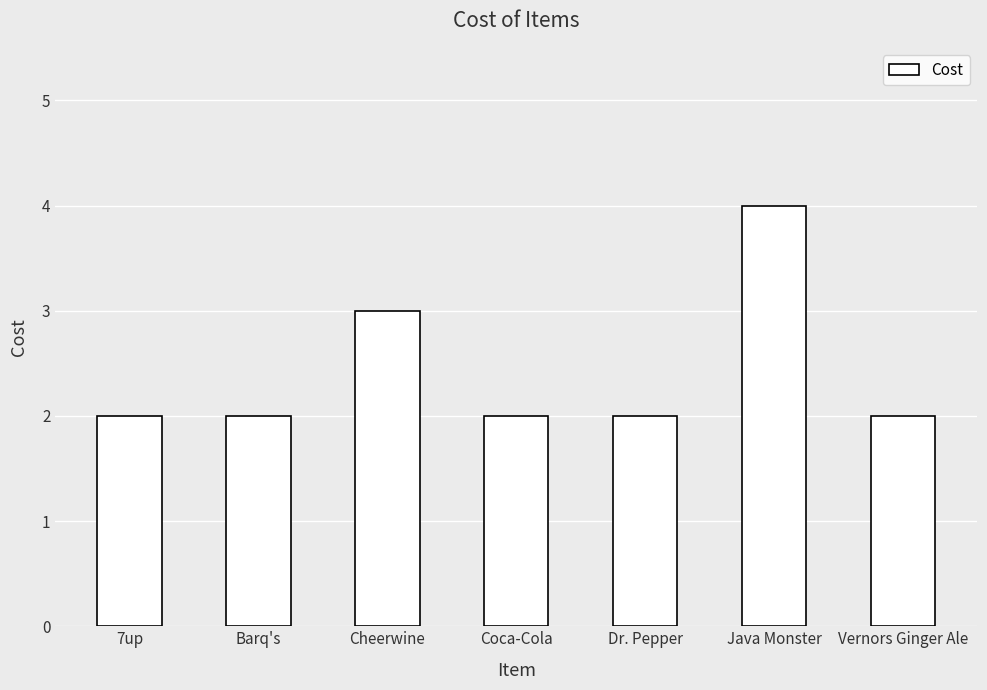

Approximately how many times larger is the value at Barq's compared to Java Monster?

0.5